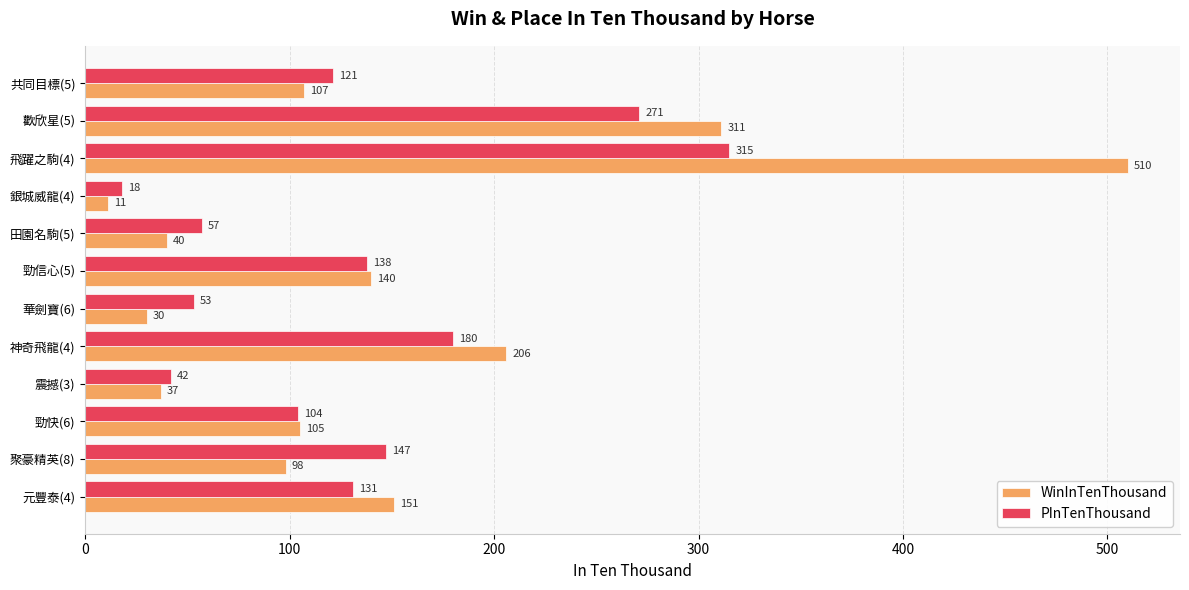

At 共同目標(5), list the series in order from smallest to largest.

WinInTenThousand, PInTenThousand